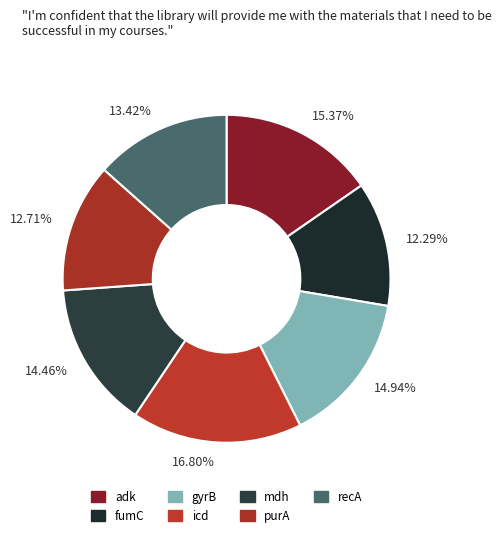

How many segments does this pie chart have?

7